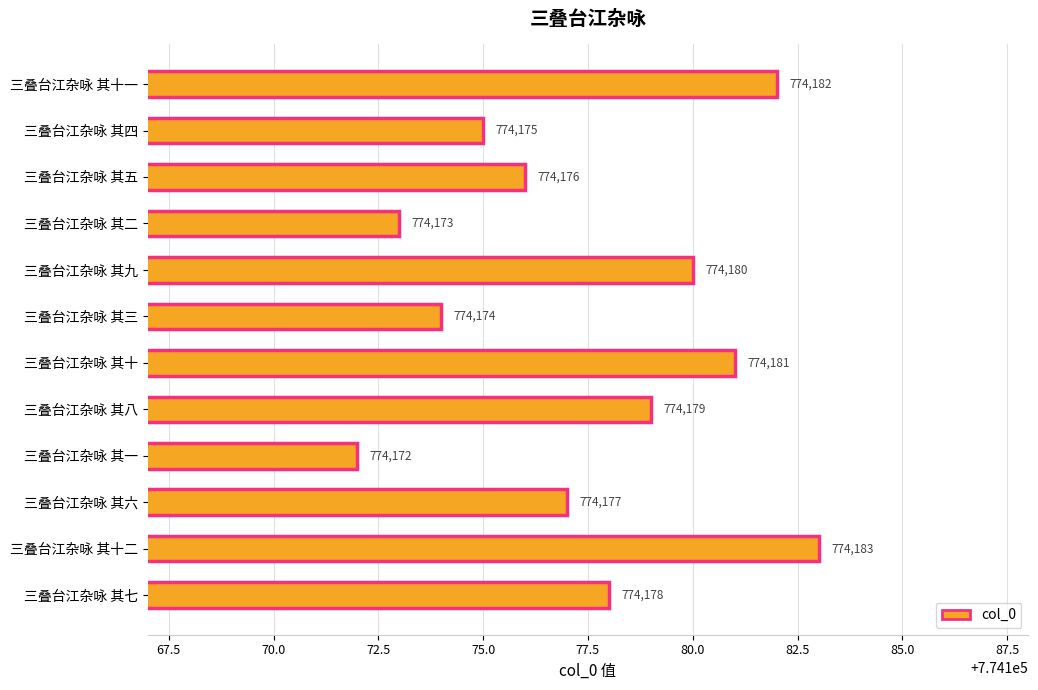

What is the label of the 9th bar from the top?

三叠台江杂咏 其一